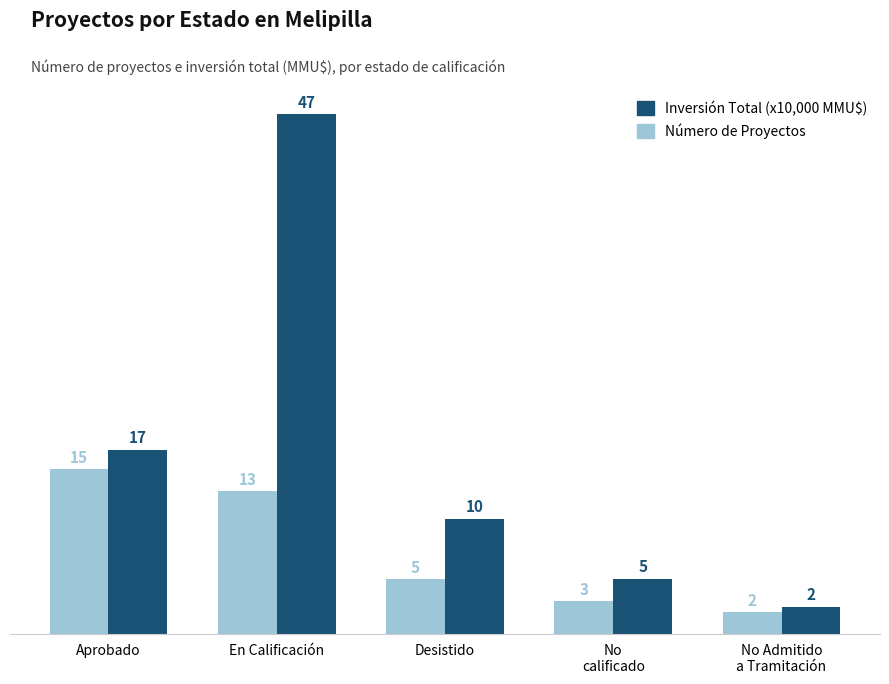

What is the total value across all series at No Admitido
a Tramitación?

4.5